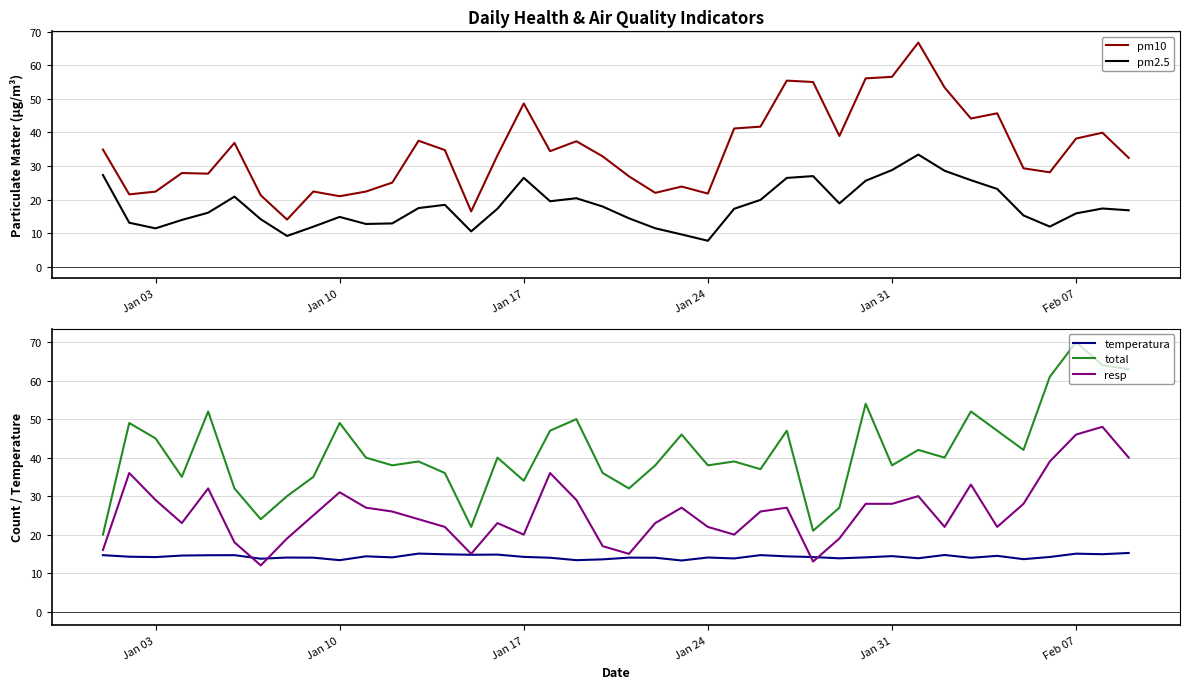

Is it true that total equals 34.0 at Jan 17?

True